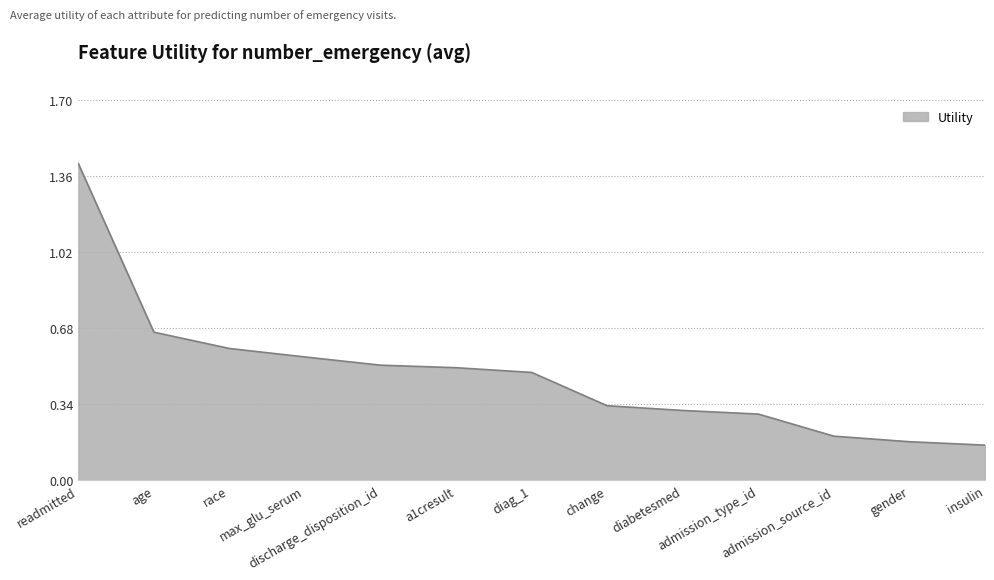

What is the maximum value shown in the chart?

1.4